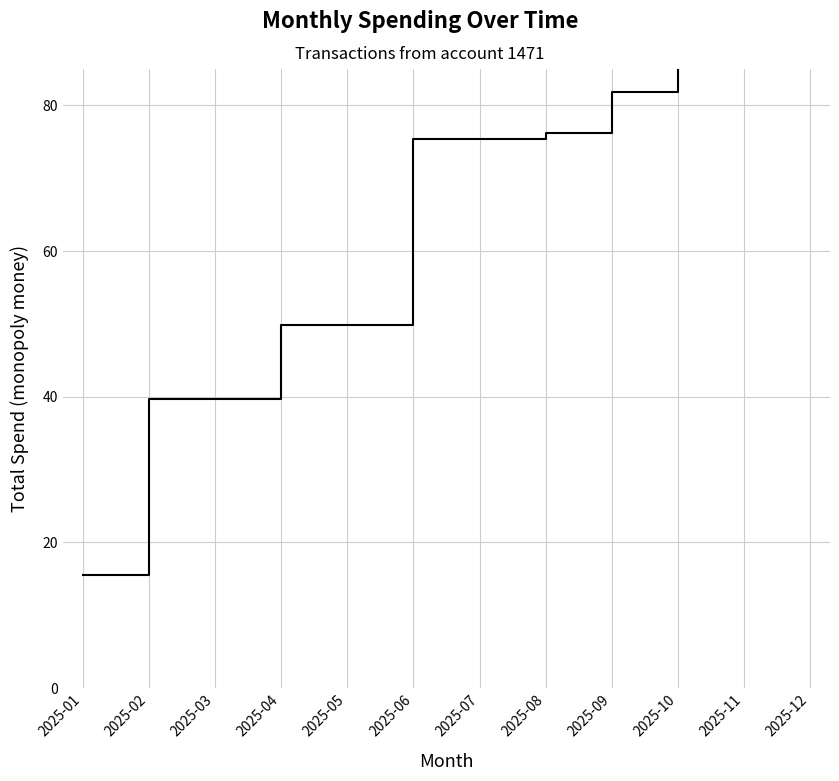

Is this an area chart (filled region under the line)?

No